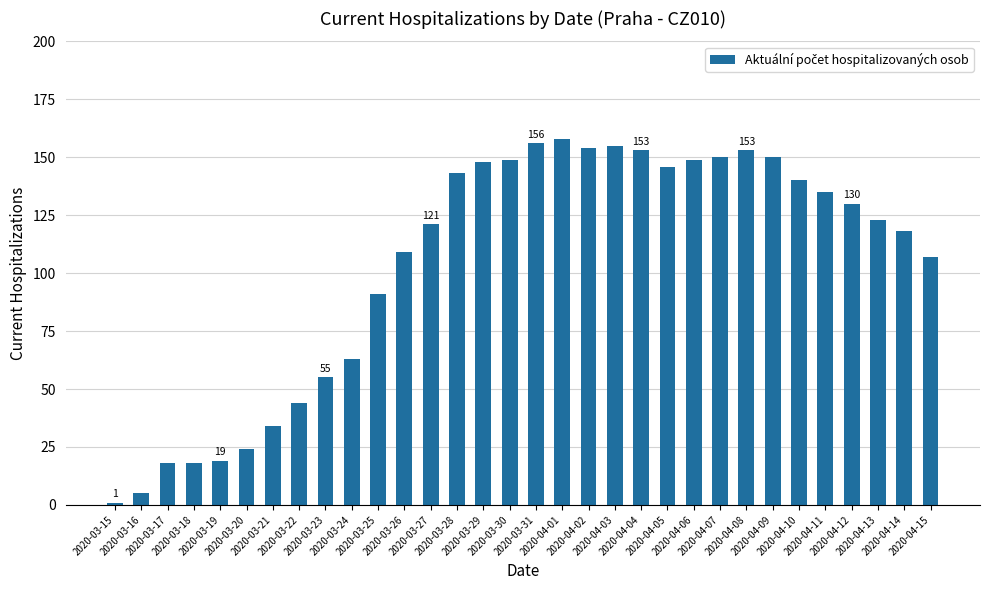

What position from the right is 2020-03-29?

18